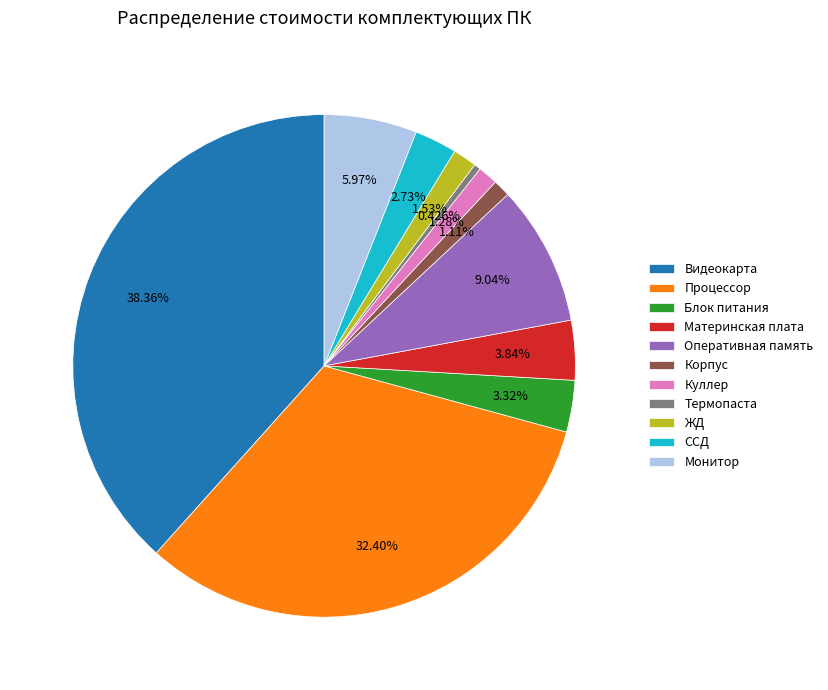

Does Термопаста represent more than half of the total?

No